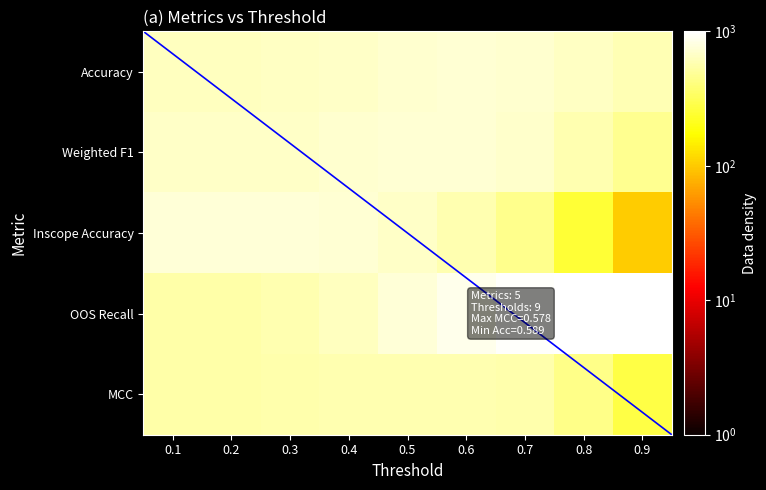

Reading right to left, list all the values displayed in this chart.

Accuracy: 589.3	652.9	722.5	731.6	711.4	682.1	650.9	641.8	641.8
Weighted F1: 467.6	571.8	691.3	727.7	724.9	704.9	678.4	669.3	669.3
Inscope Accuracy: 101.8	247.8	453.5	573.0	668.1	723.5	745.6	750.0	750.0
OOS Recall: 998.1	992.6	948.1	864.6	747.7	647.5	571.4	551.0	551.0
MCC: 280.5	435.6	553.4	578.3	577.9	569.0	554.1	547.6	547.6